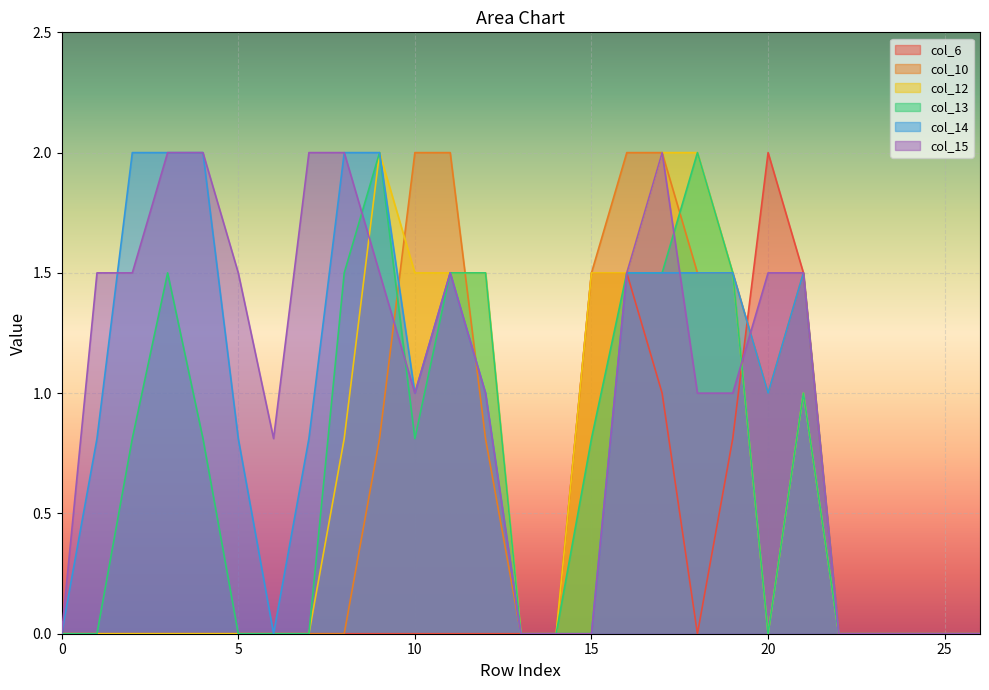

What are all the series names shown in the legend?

col_6, col_10, col_12, col_13, col_14, col_15